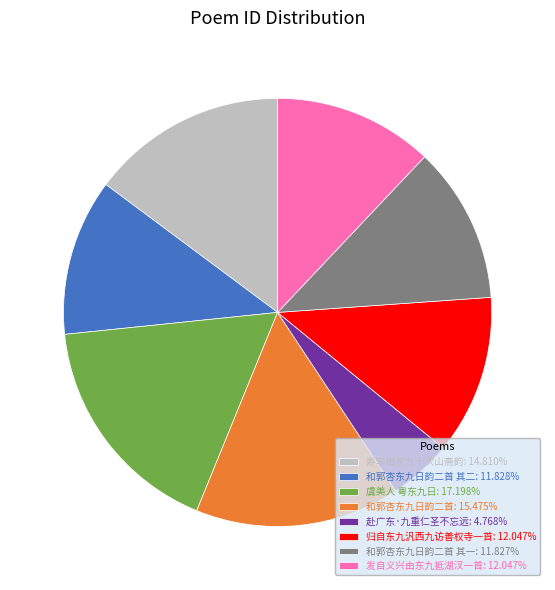

Is 归自东九汎西九访善权寺一首: 12.047% the majority of the pie?

No